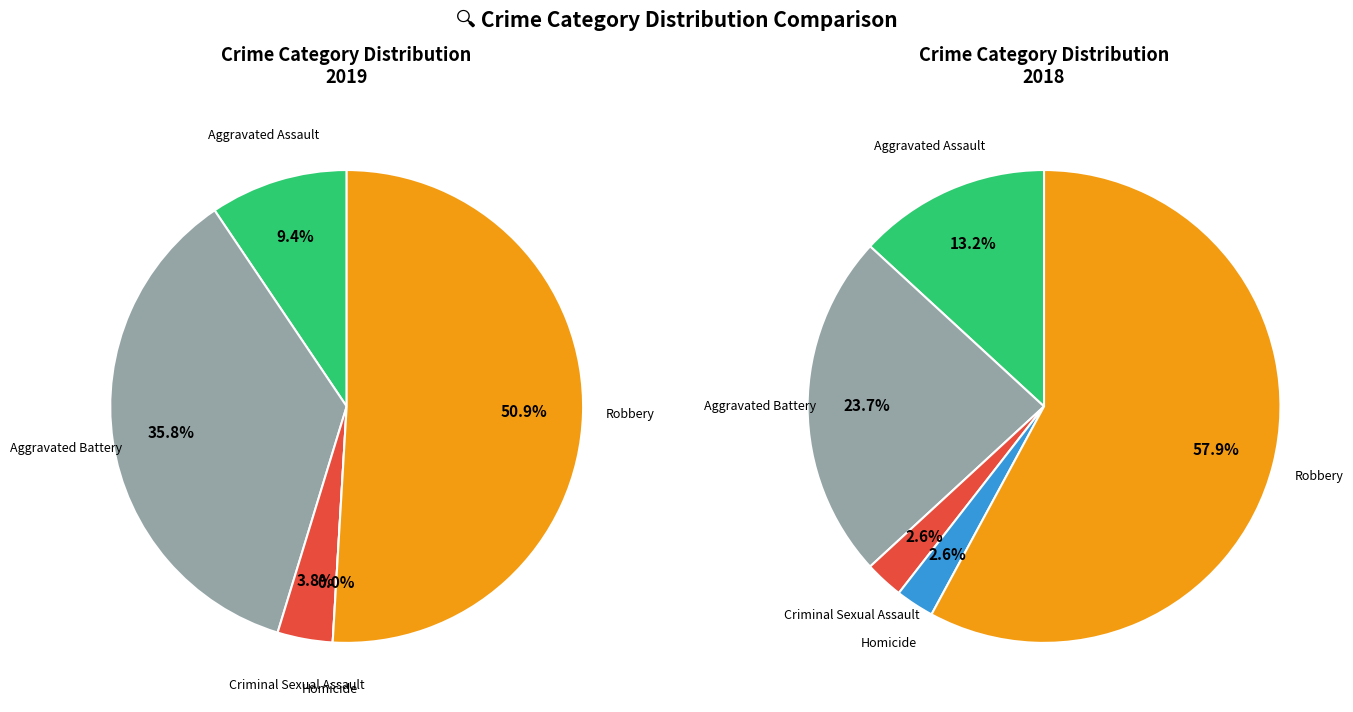

The Aggravated Assault slice represents 1% of the pie. True or false?

False